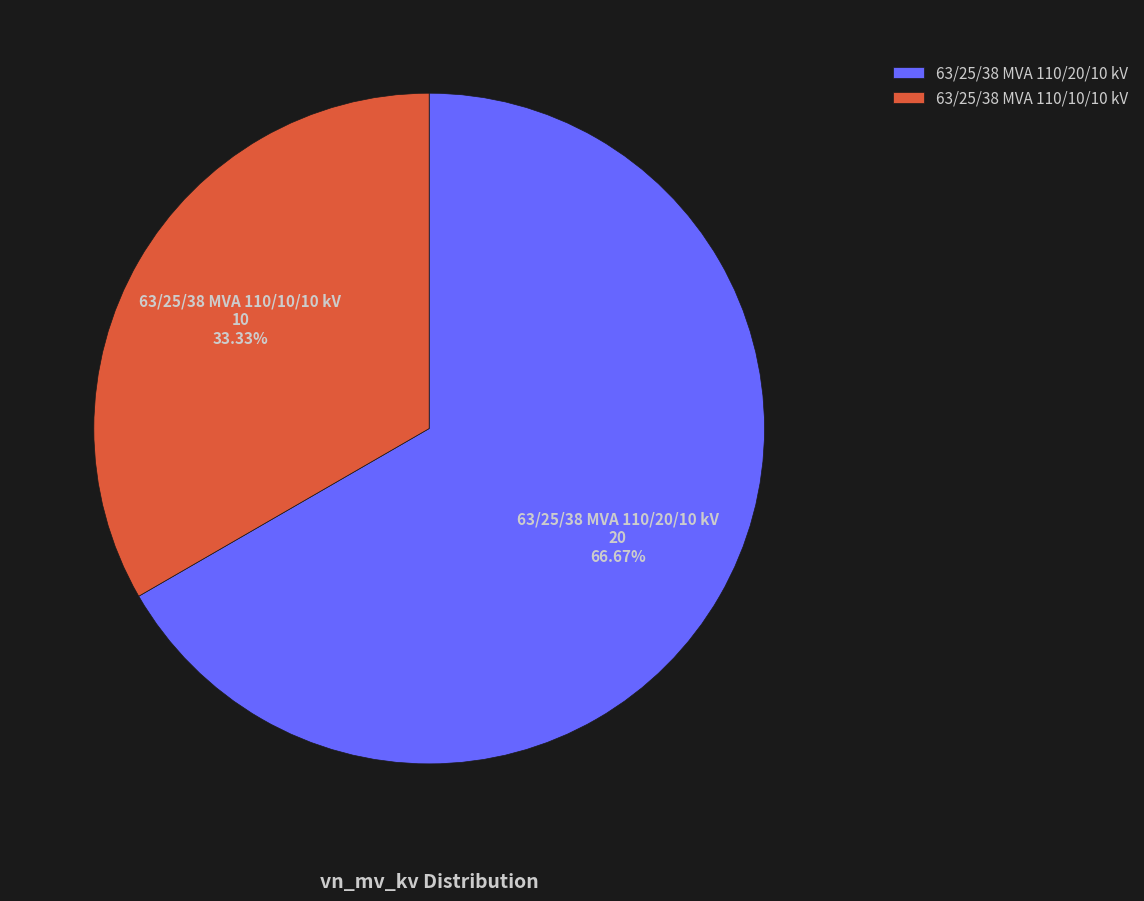

Rank the categories by value from highest to lowest.

63/25/38 MVA 110/20/10 kV, 63/25/38 MVA 110/10/10 kV